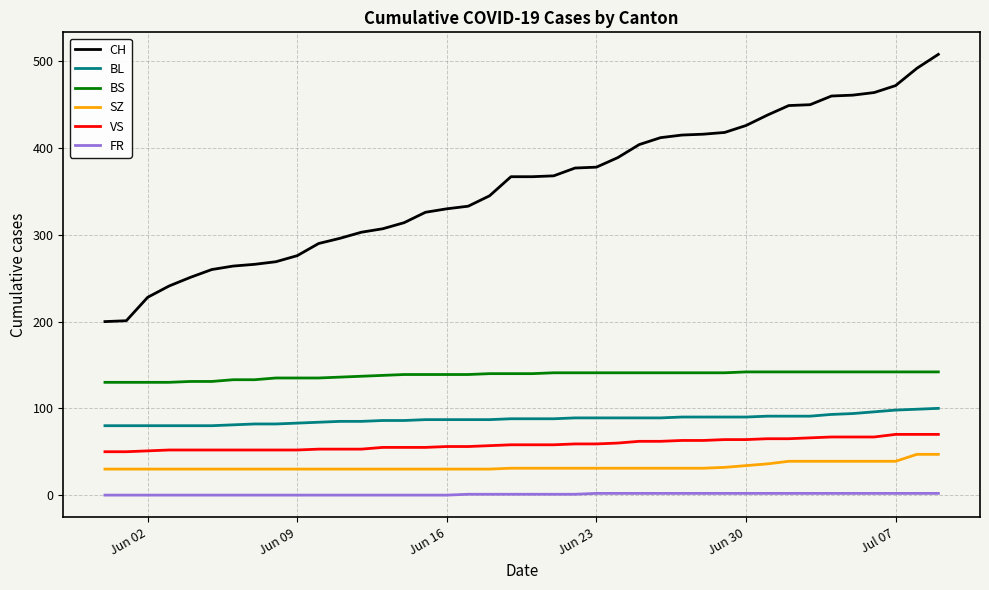

How many distinct data groups are displayed?

6